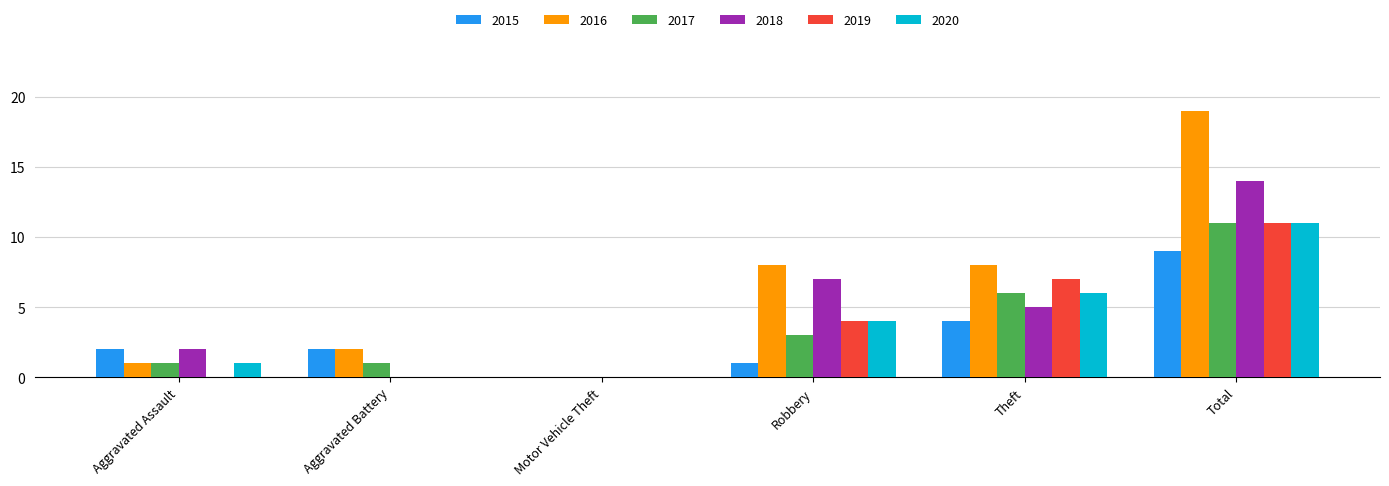

Is the value of 2017 at Total greater than the value of 2018 at Aggravated Battery?

Yes